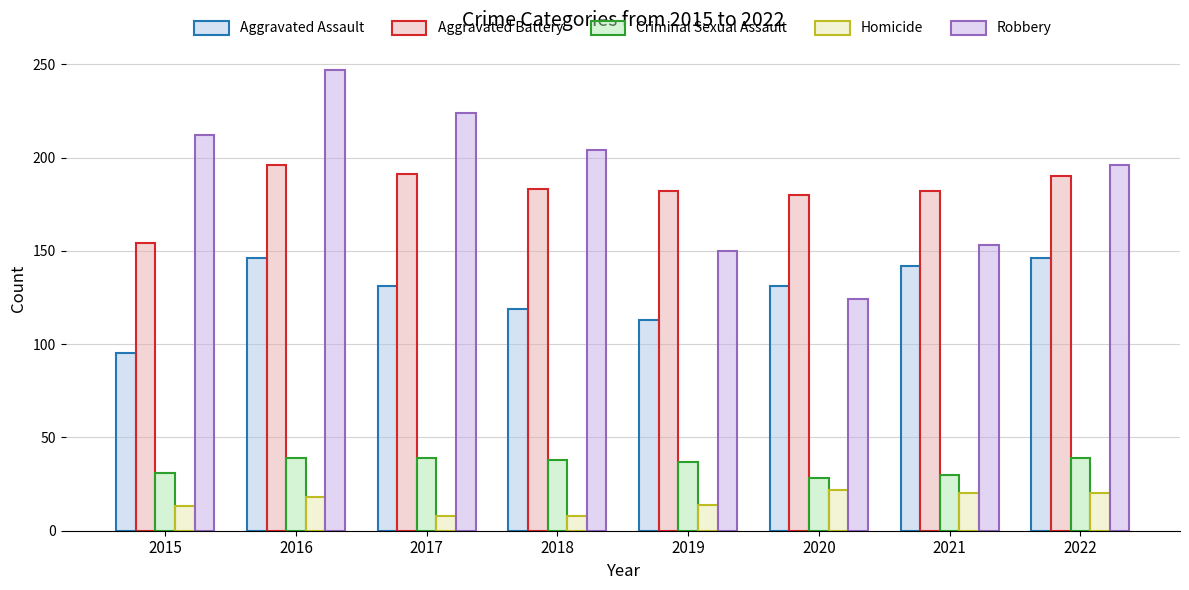

How many bars are there in each group?

5